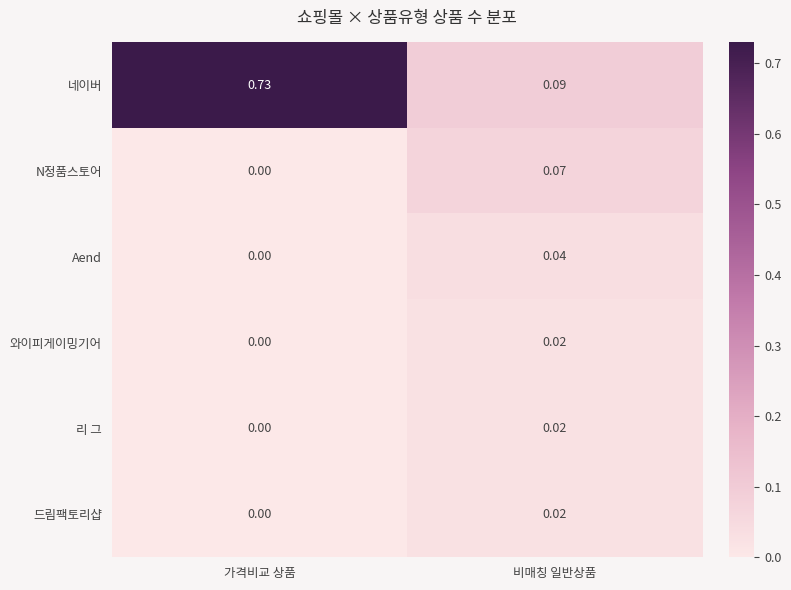

At which category is the sum across all series the highest?

가격비교 상품